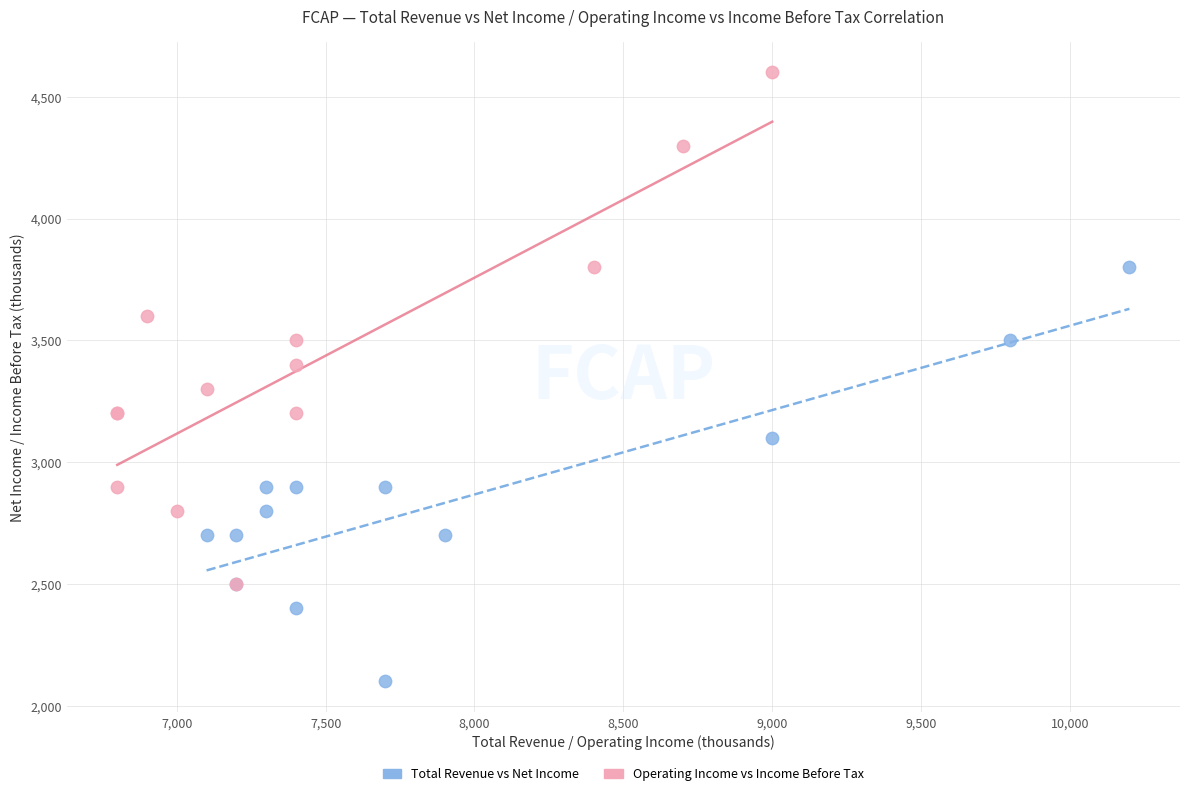

Which series reaches the minimum Y coordinate?

Total Revenue vs Net Income